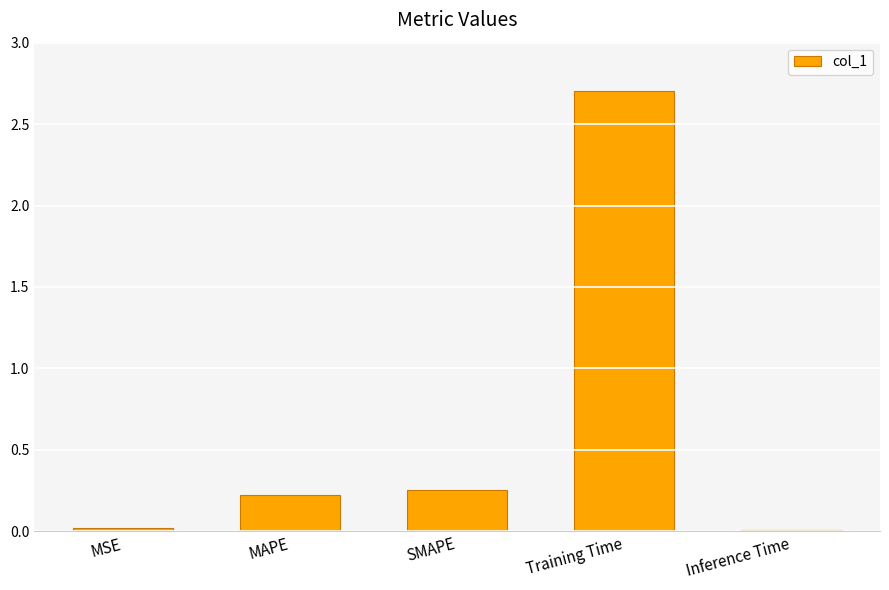

What is the value of the 2nd bar from the left?

0.2